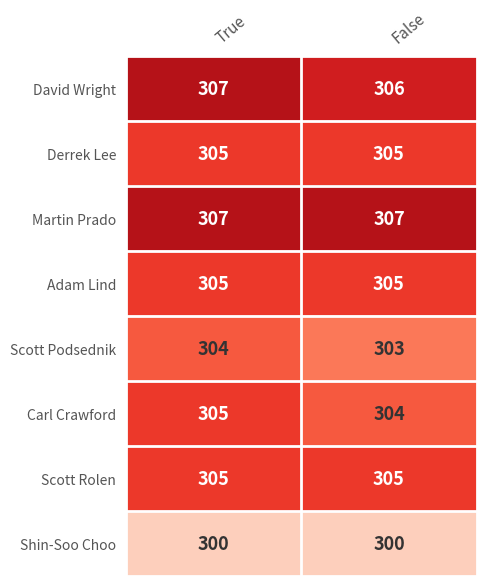

What is the spread (max minus min) of values at True?

7